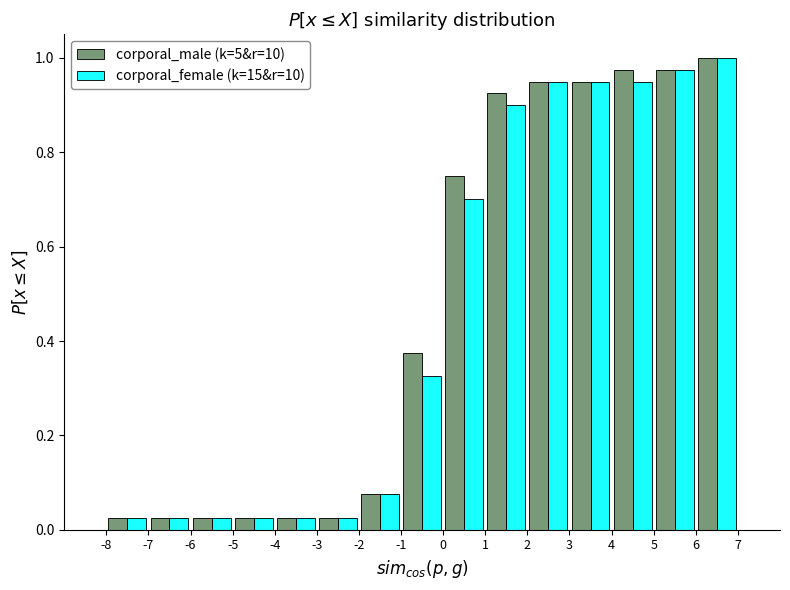

Reading left to right, list every range on the x-axis with the height of the bar of each series over it. The values are not printed on the chart, so give them approximately, as read against the axis.

-8 to -7: corporal_male (k=5&r=10)=0.02	corporal_female (k=15&r=10)=0.02
-7 to -6: corporal_male (k=5&r=10)=0.02	corporal_female (k=15&r=10)=0.02
-6 to -5: corporal_male (k=5&r=10)=0.02	corporal_female (k=15&r=10)=0.02
-5 to -4: corporal_male (k=5&r=10)=0.02	corporal_female (k=15&r=10)=0.02
-4 to -3: corporal_male (k=5&r=10)=0.02	corporal_female (k=15&r=10)=0.02
-3 to -2: corporal_male (k=5&r=10)=0.02	corporal_female (k=15&r=10)=0.02
-2 to -1: corporal_male (k=5&r=10)=0.08	corporal_female (k=15&r=10)=0.08
-1 to 0: corporal_male (k=5&r=10)=0.38	corporal_female (k=15&r=10)=0.32
0 to 1: corporal_male (k=5&r=10)=0.76	corporal_female (k=15&r=10)=0.70
1 to 2: corporal_male (k=5&r=10)=0.92	corporal_female (k=15&r=10)=0.90
2 to 3: corporal_male (k=5&r=10)=0.96	corporal_female (k=15&r=10)=0.96
3 to 4: corporal_male (k=5&r=10)=0.96	corporal_female (k=15&r=10)=0.96
4 to 5: corporal_male (k=5&r=10)=0.98	corporal_female (k=15&r=10)=0.96
5 to 6: corporal_male (k=5&r=10)=0.98	corporal_female (k=15&r=10)=0.98
6 to 7: corporal_male (k=5&r=10)=1.00	corporal_female (k=15&r=10)=1.00